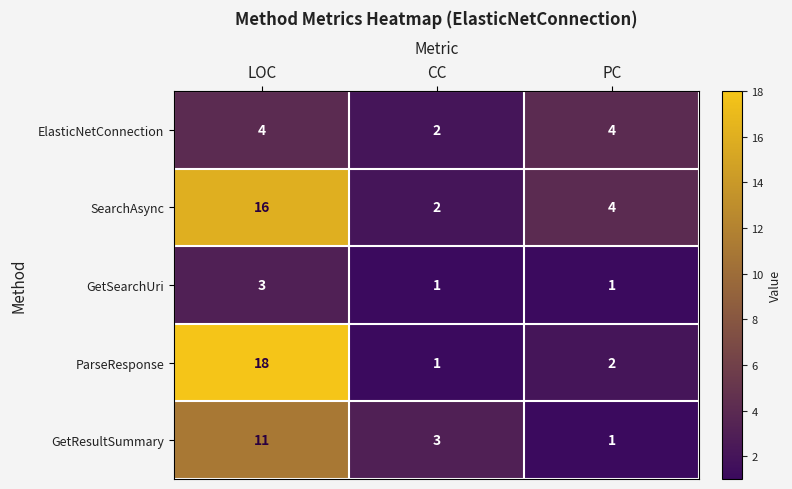

At which category is the sum across all series the highest?

LOC